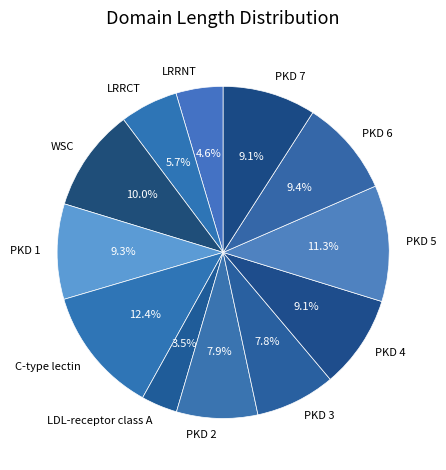

Is it true that PKD 3 is 8% of the pie?

True